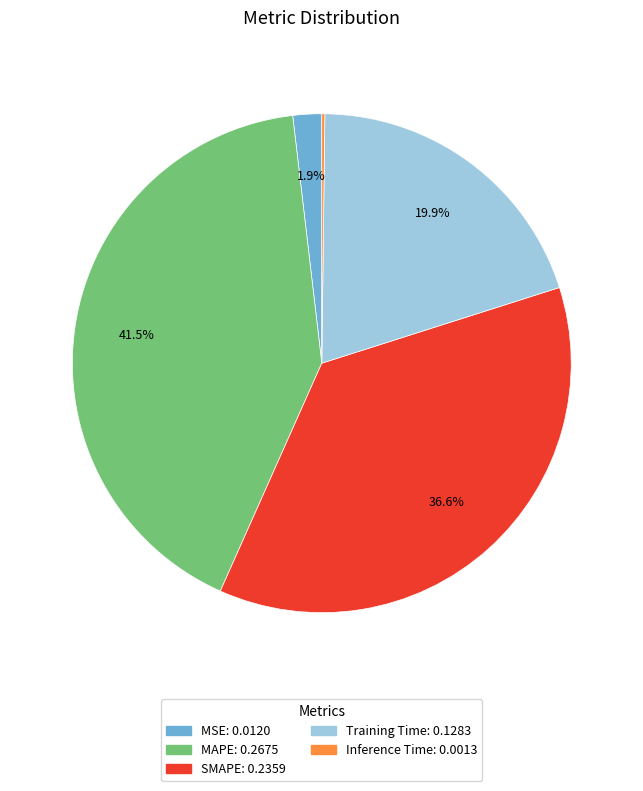

The SMAPE slice represents 37% of the pie. True or false?

True